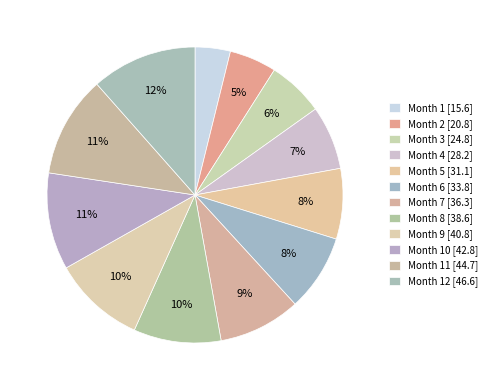

How many slices are in this pie chart?

12